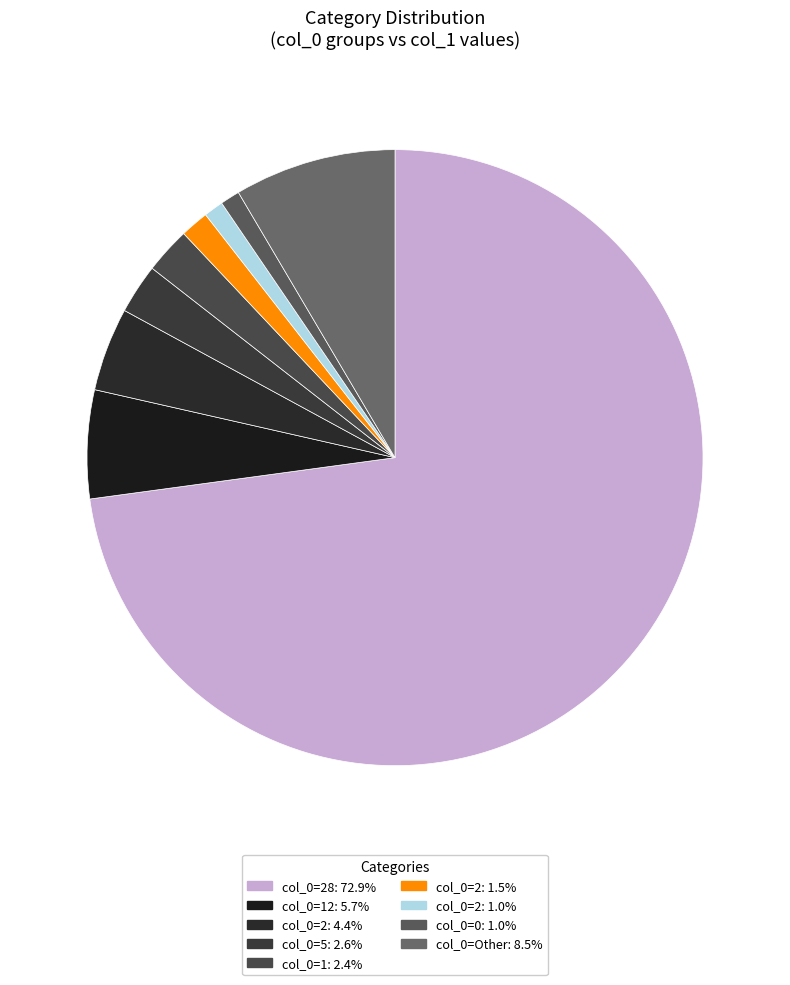

How many segments does this pie chart have?

9